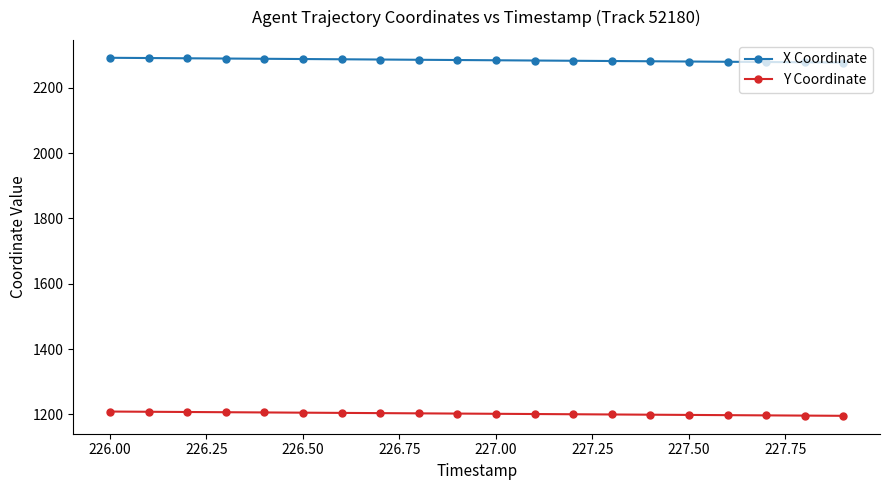

At how many categories does at least one series exceed 2192?

20